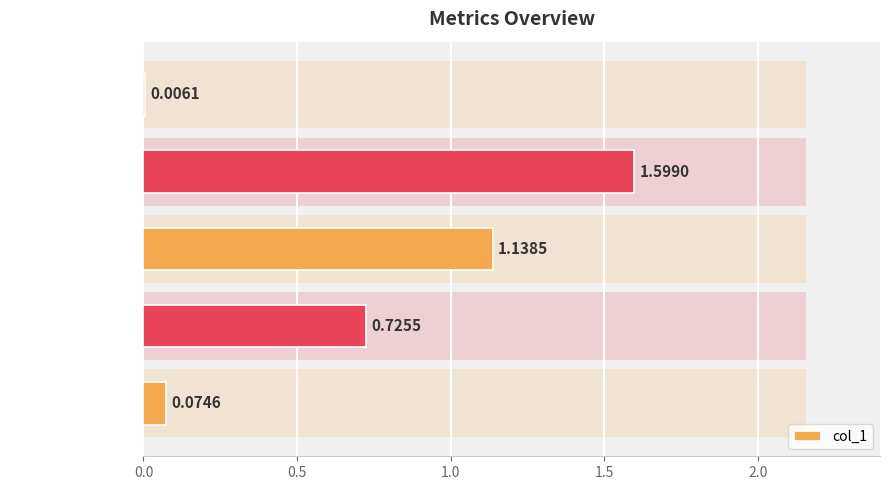

What is the maximum value shown in the chart?

1.6